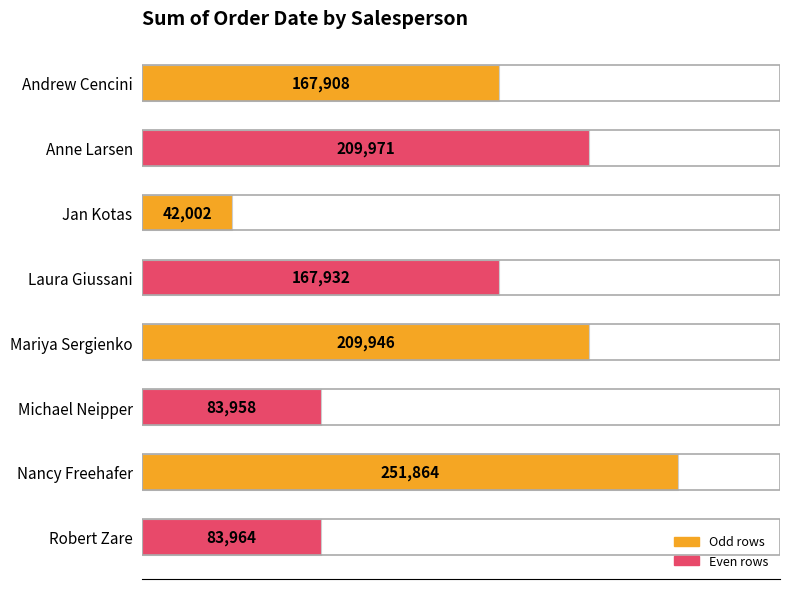

How many bars are there in total?

8